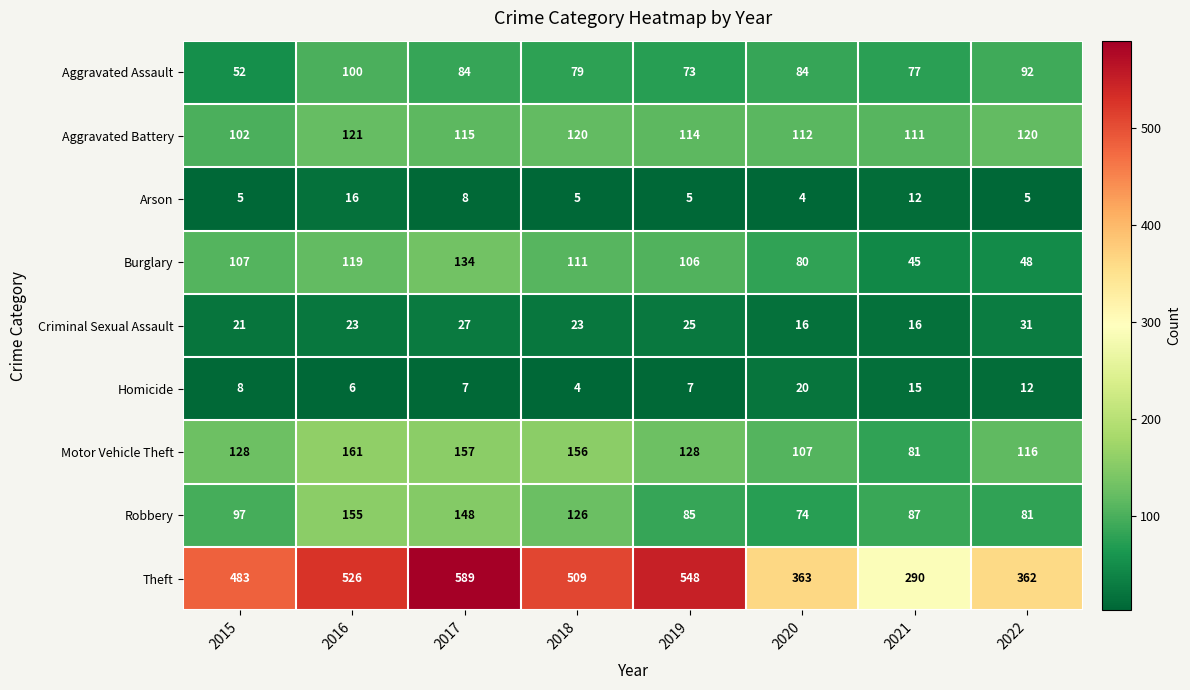

How many values in the Arson series are below 5?

1